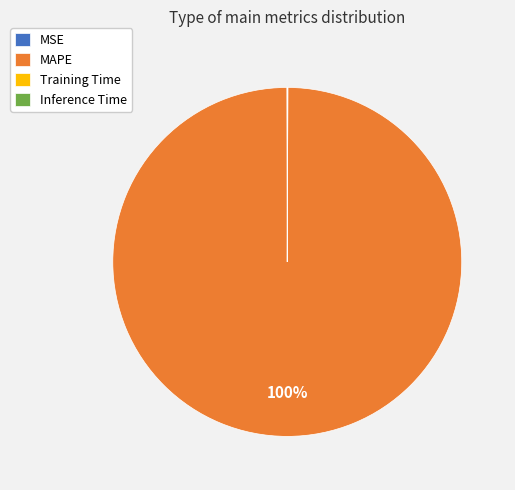

Which category accounts for the majority?

MAPE